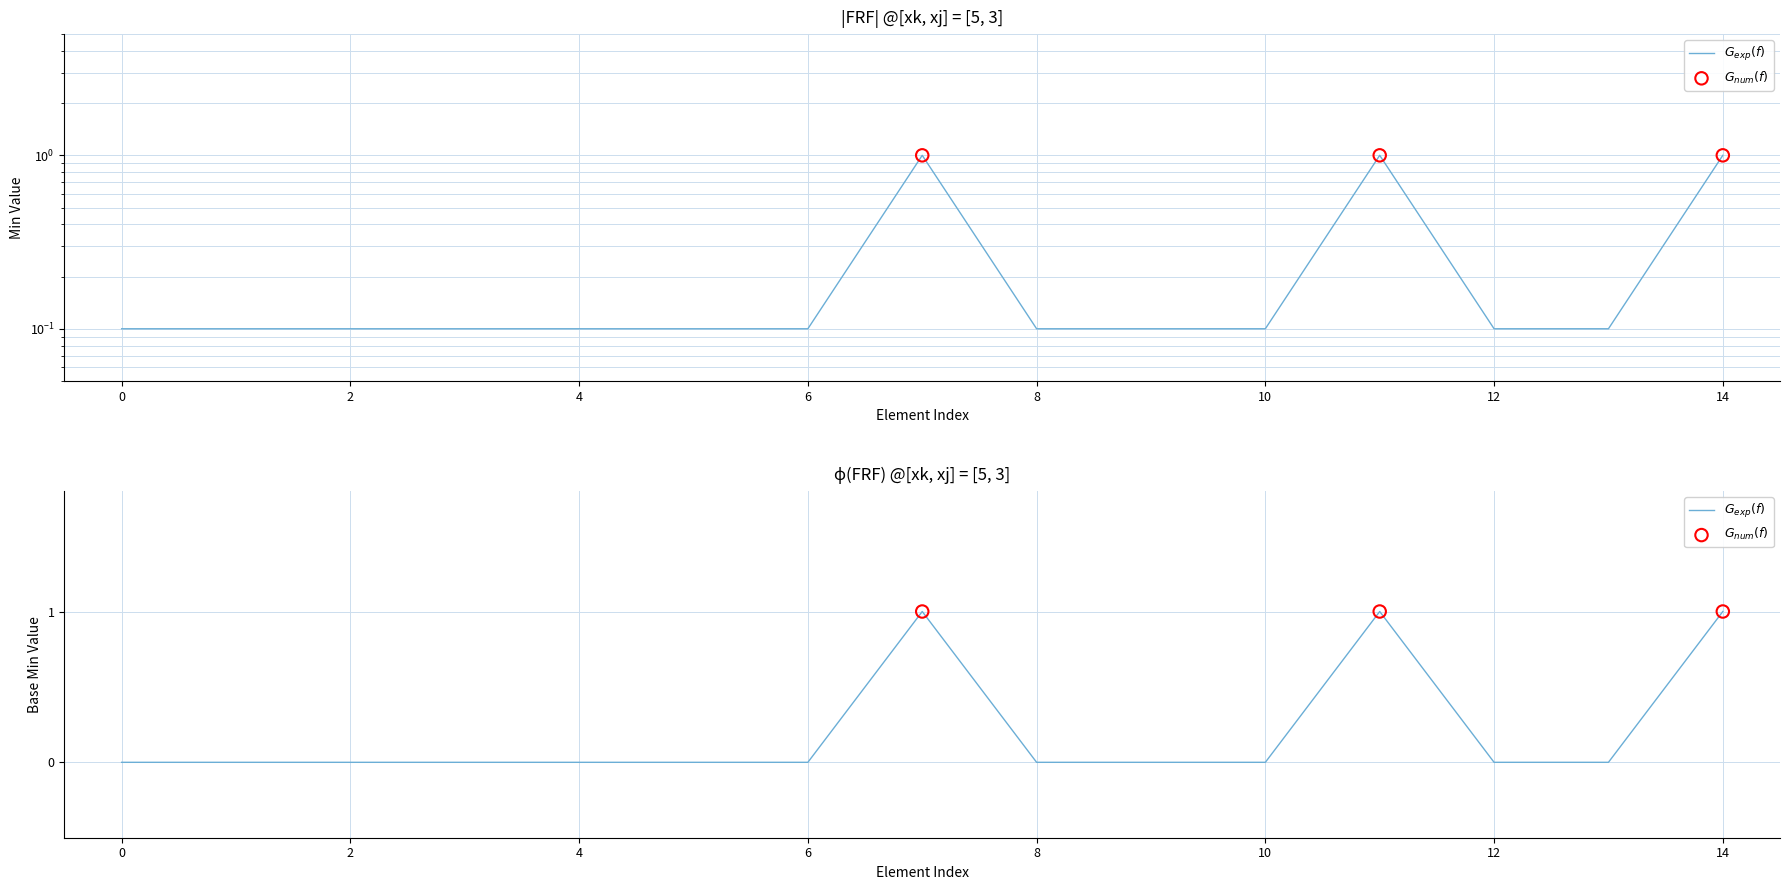

At how many categories does at least one series exceed 0?

15